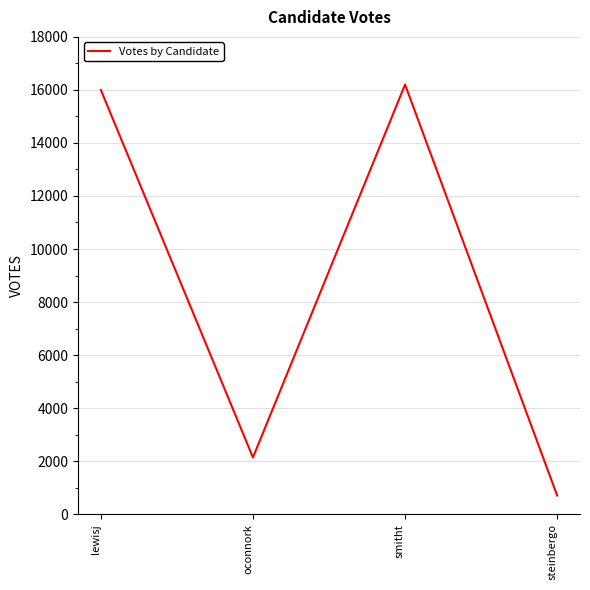

Is it true that the value at lewisj is 15999?

True